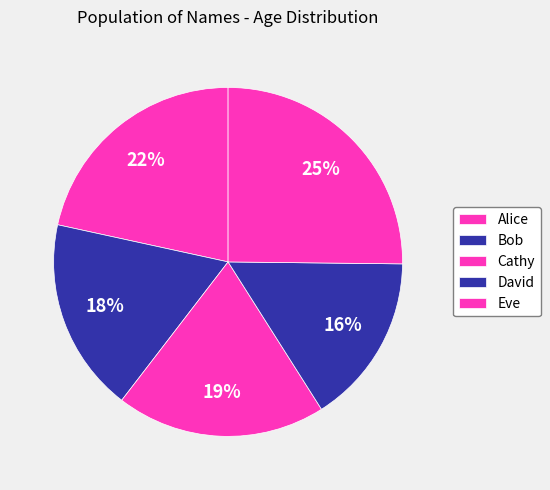

Rank the categories by value from highest to lowest.

Eve, Alice, Cathy, Bob, David